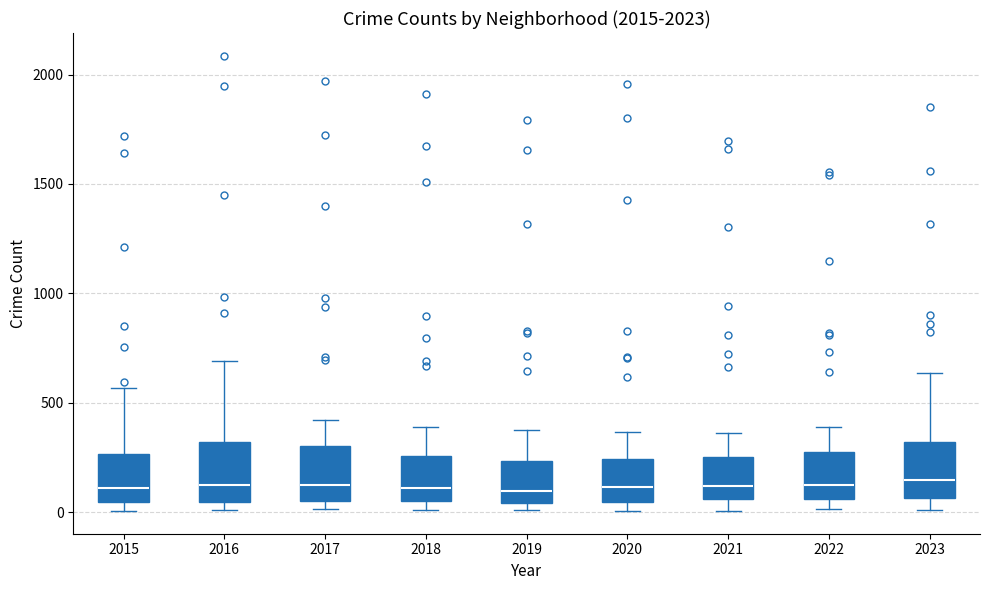

Reading left to right, transcribe this box plot: for each box, give where its median line is, the range the box spans, and where its two whiskers end, as read against the y-axis. The values are not printed on the chart, so give them approximately, as read against the axis.

2015: median 100, box 50 to 250, whiskers 0 to 550
2016: median 150, box 50 to 300, whiskers 0 to 700
2017: median 100, box 50 to 300, whiskers 0 to 400
2018: median 100, box 50 to 250, whiskers 0 to 400
2019: median 100, box 50 to 250, whiskers 0 to 400
2020: median 100, box 50 to 250, whiskers 0 to 350
2021: median 100, box 50 to 250, whiskers 0 to 350
2022: median 100, box 50 to 250, whiskers 0 to 400
2023: median 150, box 50 to 300, whiskers 0 to 650